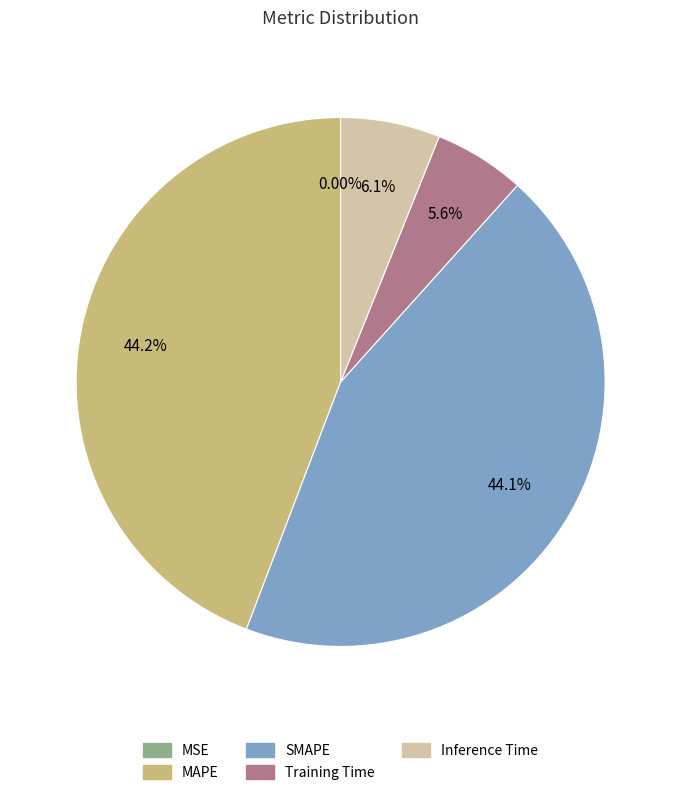

Is there a majority slice in this chart?

No